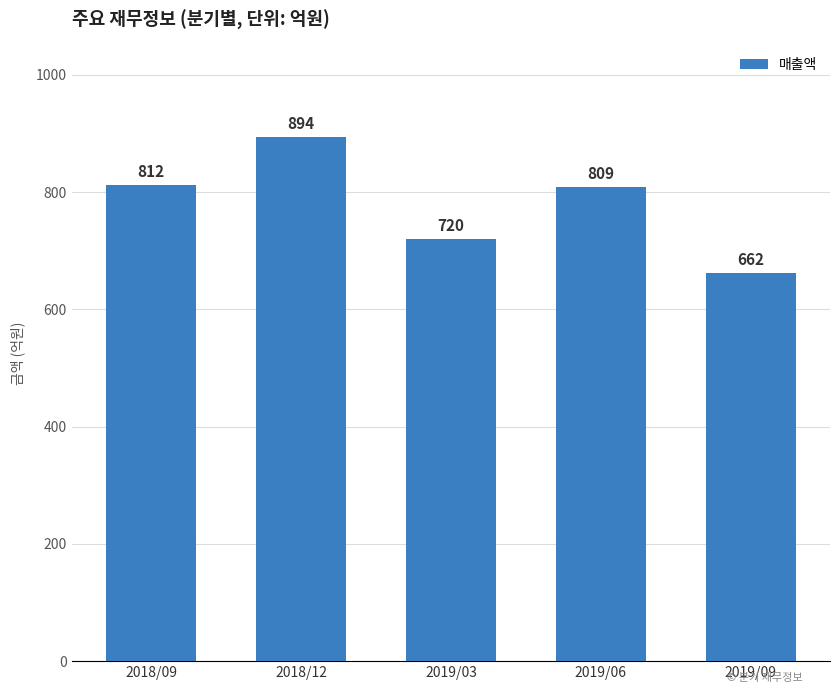

The chart shows a value of 320 at 2019/09. True or false?

False